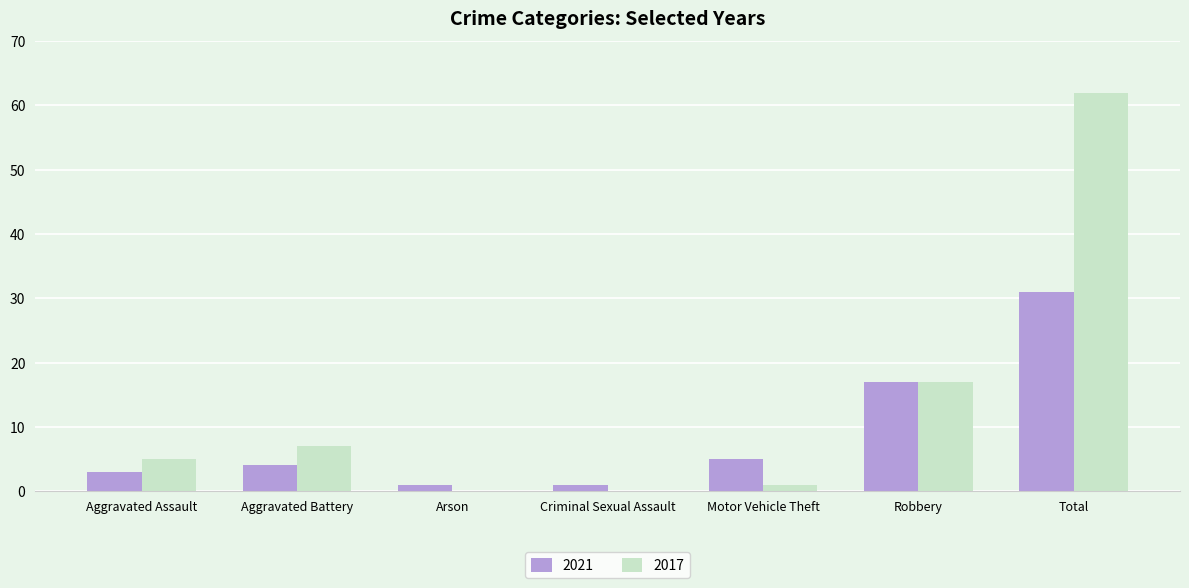

Which category has the highest value in the 2021 series?

Total